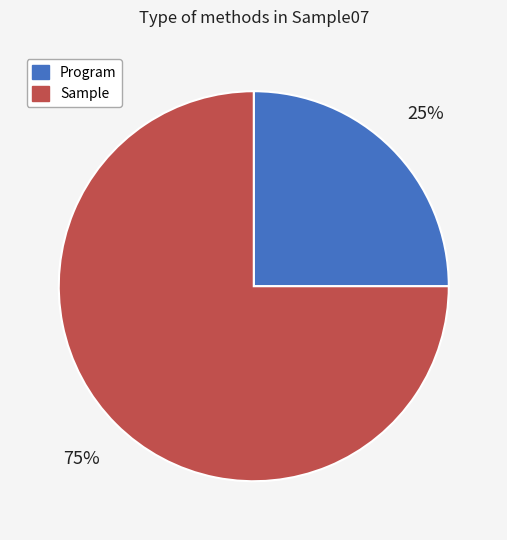

To the nearest percent, what is the difference between the largest and smallest slice percentages?

50%